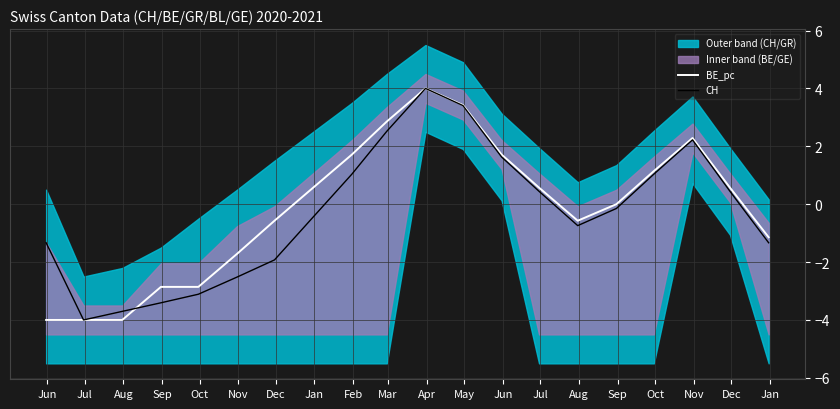

How many values in the BE_pc series are below 0?

10